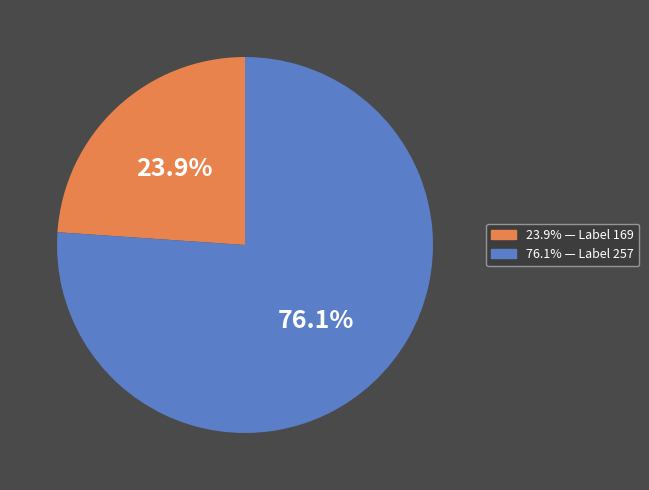

Is there a majority slice in this chart?

Yes